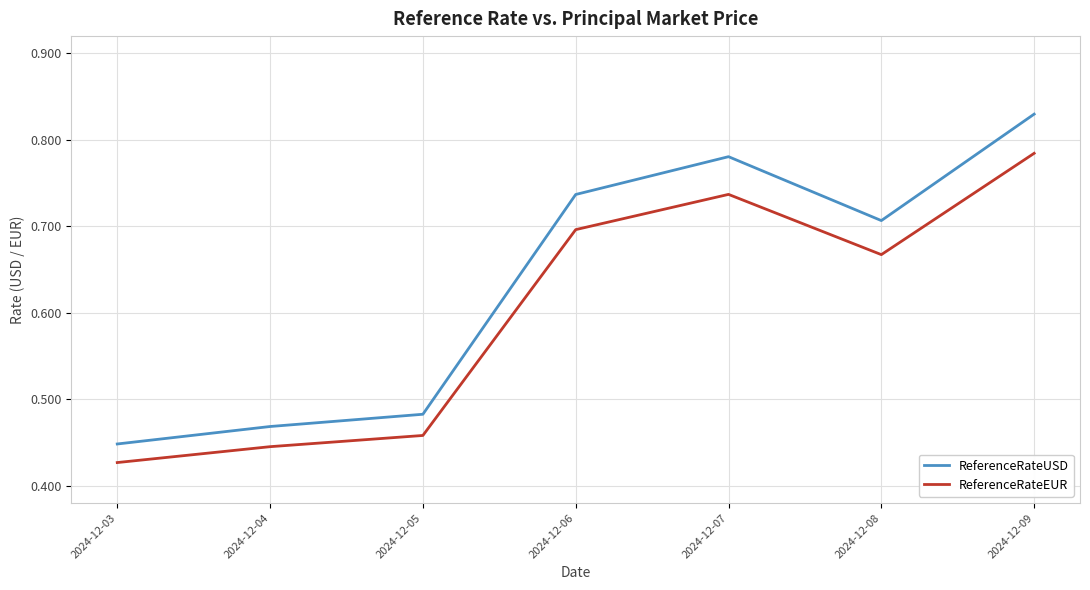

Which category has the highest value in the ReferenceRateUSD series?

2024-12-09